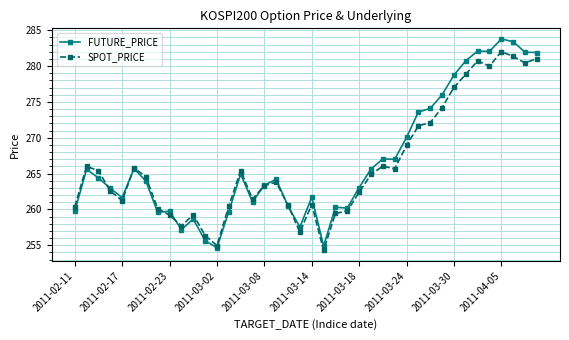

How many data points does each series have?

40